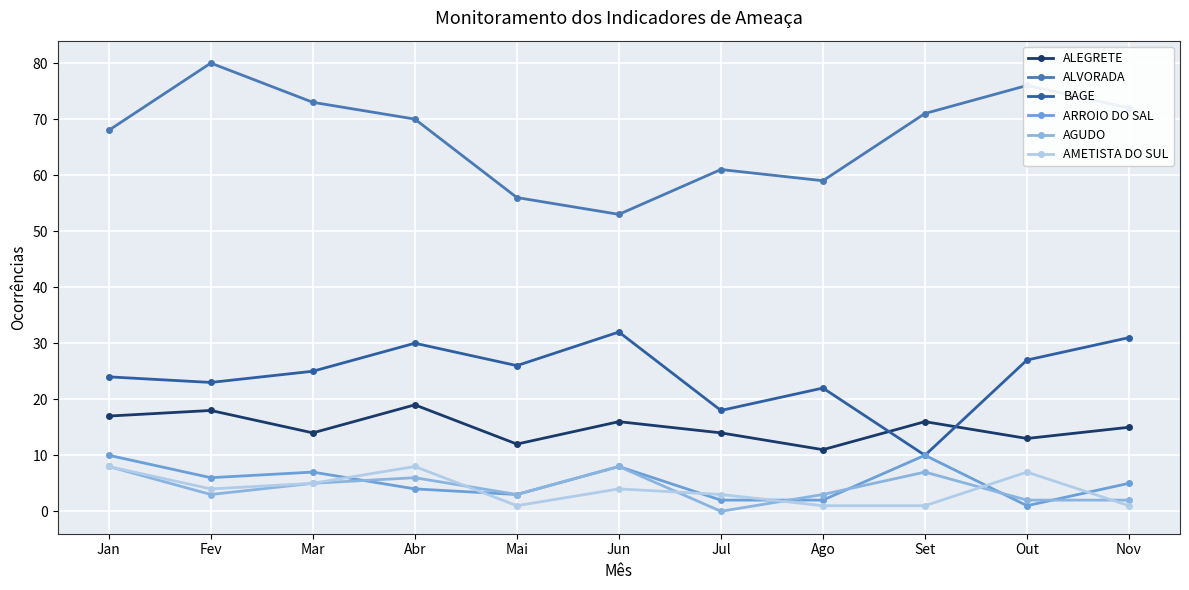

Is this an area chart (filled region under the line)?

No